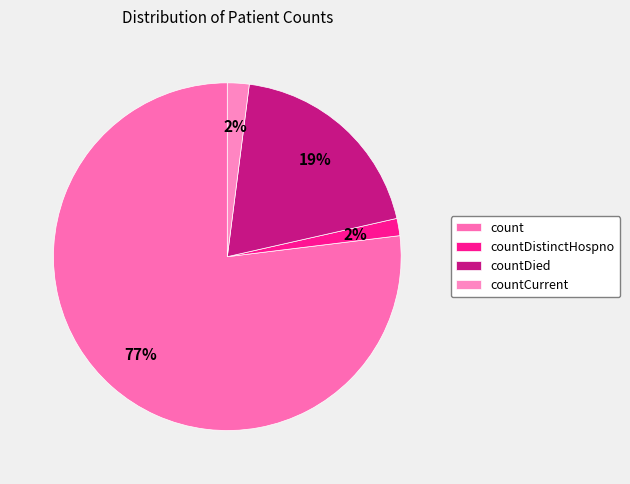

Which category has the smallest portion of the pie?

countDistinctHospno